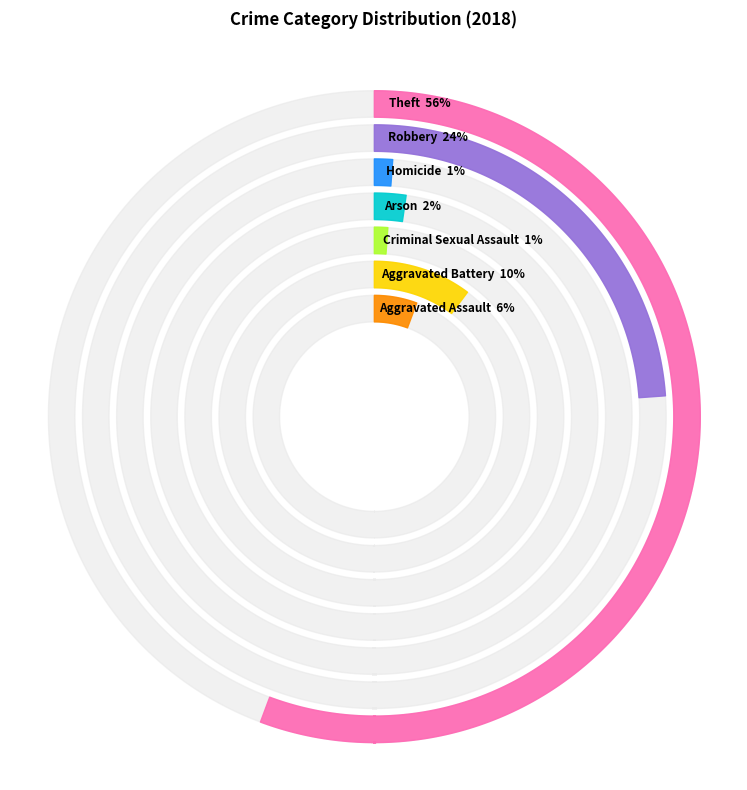

To the nearest percent, what is the difference between the largest and smallest slice percentages?

55%